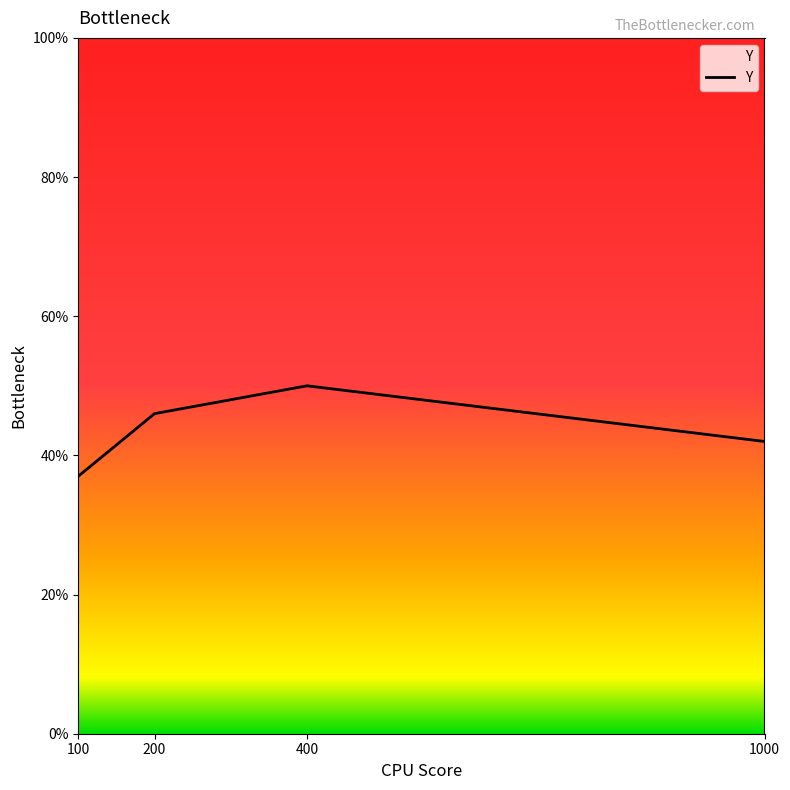

Rank the categories by value from highest to lowest.

400, 200, 1000, 100